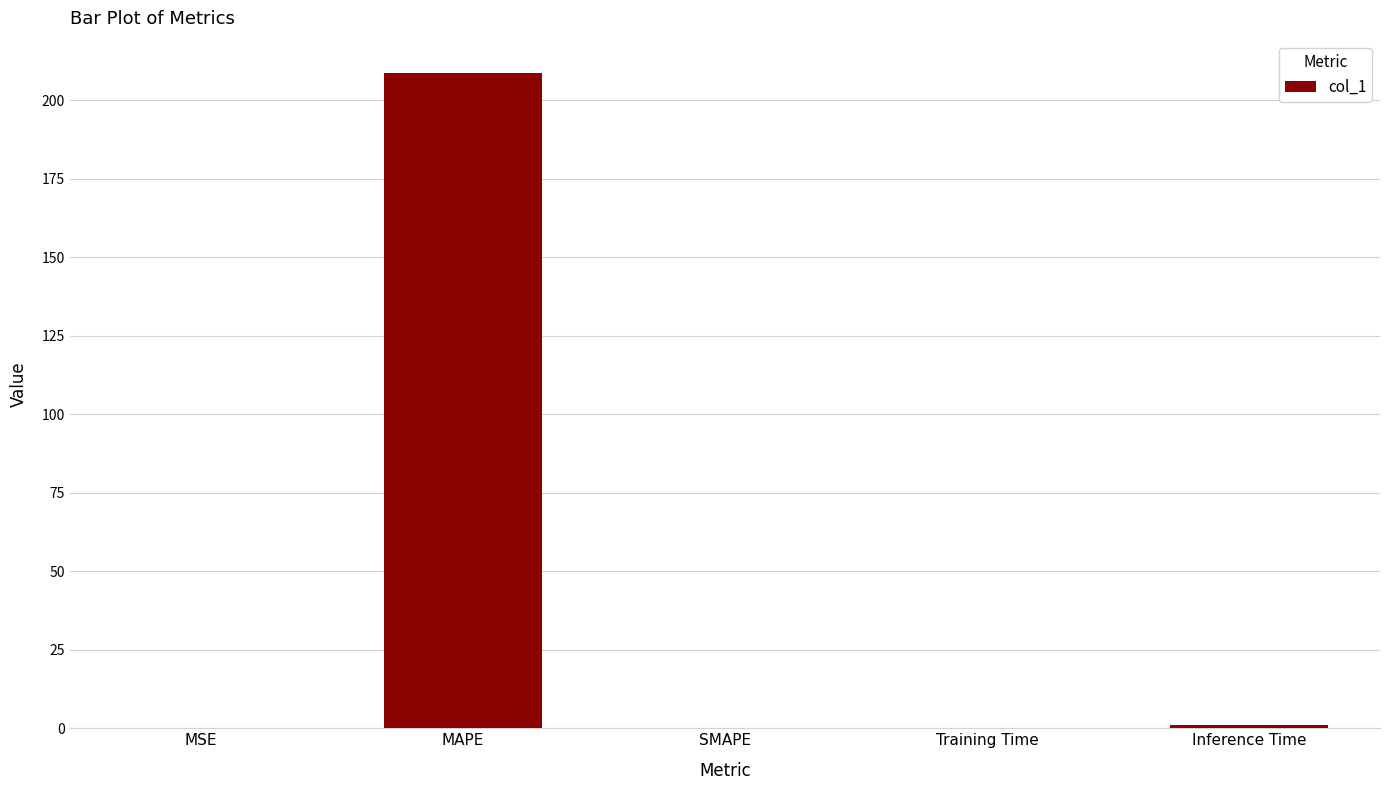

Is it true that the value at SMAPE is 80.9?

False